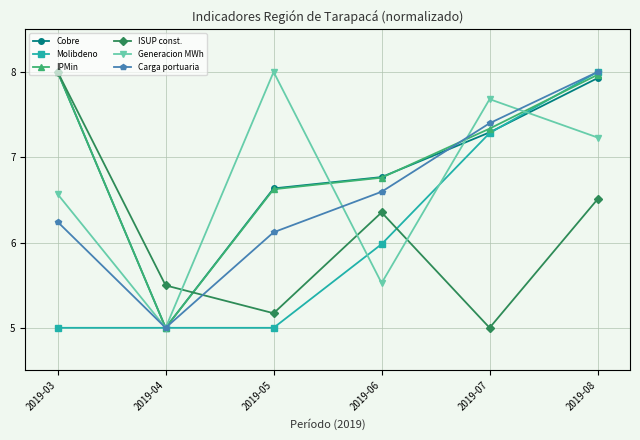

How many values in the Generacion MWh series exceed 7?

3